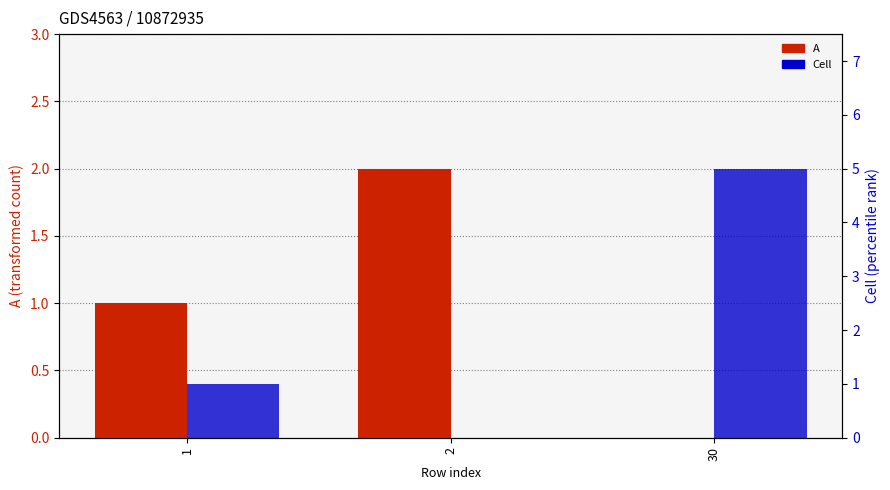

Reading left to right, transcribe all the data shown in this chart.

A: 1=1	2=2	30=0
Cell: 1=1	2=0	30=5